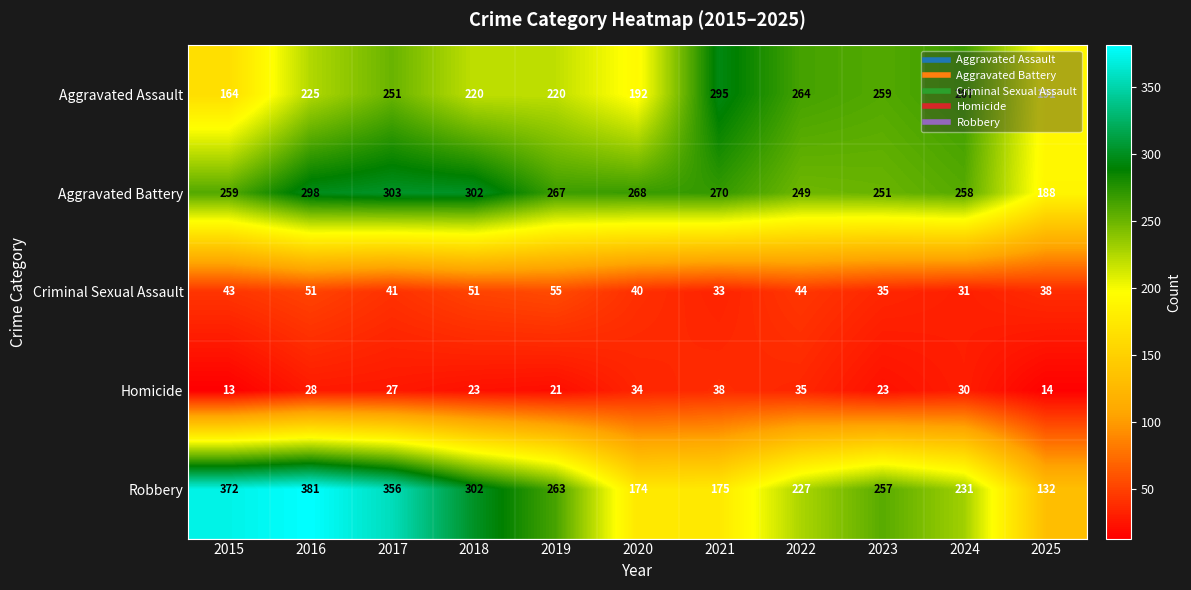

Which series has the largest total across all categories?

Aggravated Battery